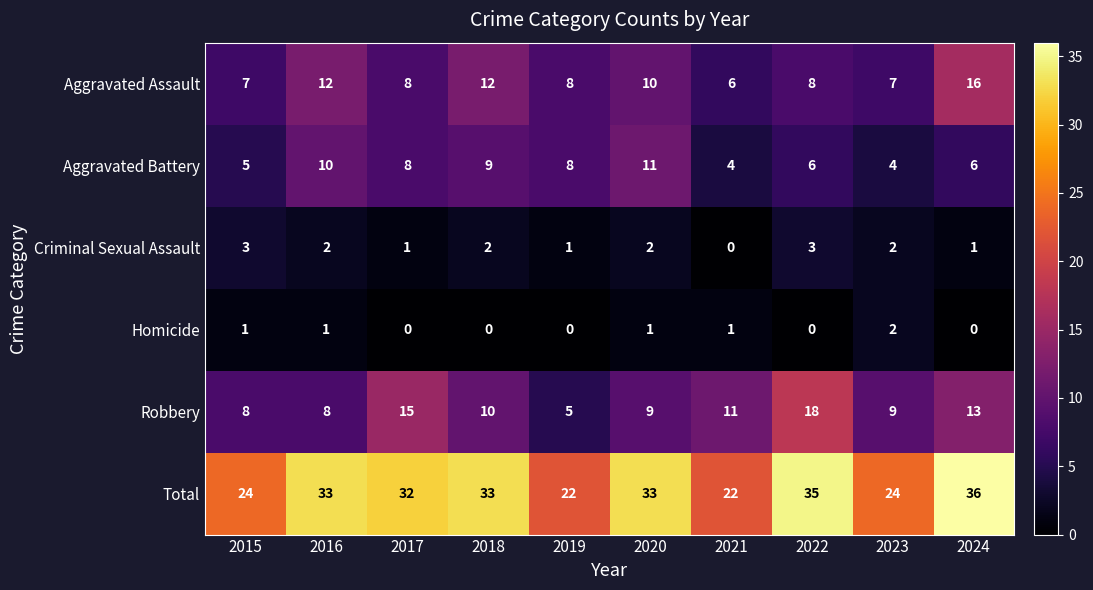

What is the total value across all series at 2020?

66